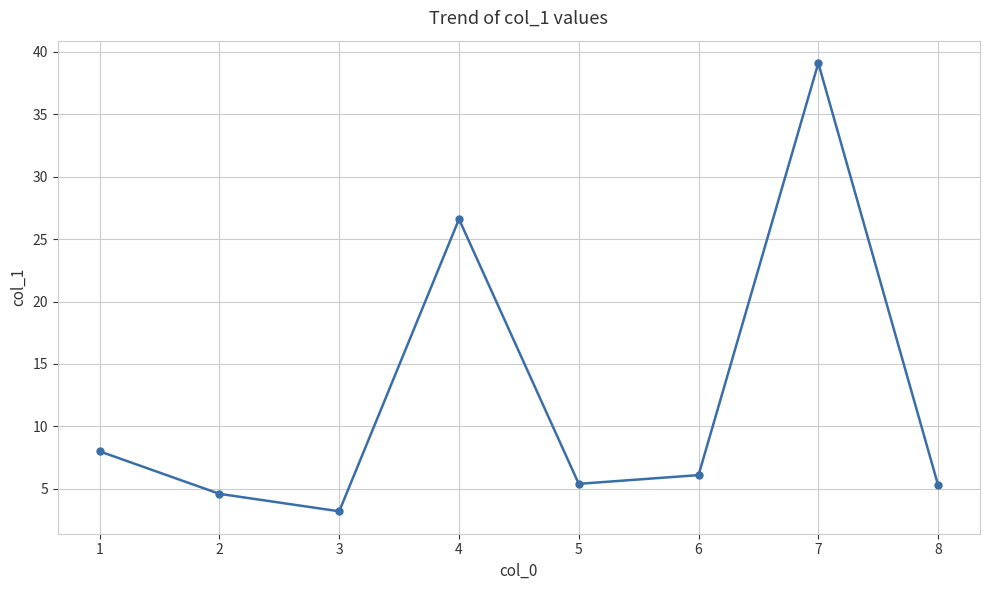

Which label corresponds to the largest value in the chart?

7